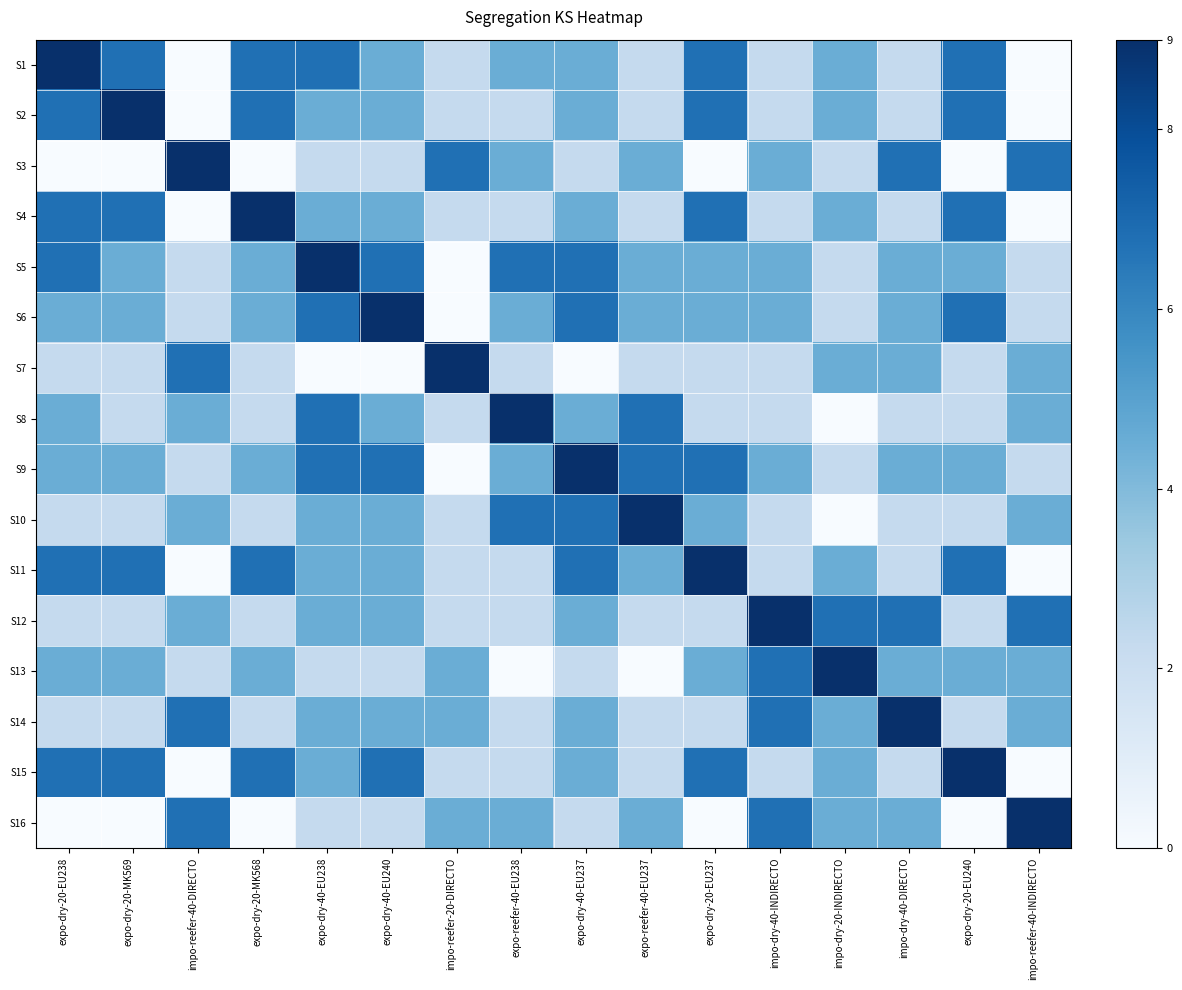

What is the total value across all series at impo-reefer-20-DIRECTO?

47.2